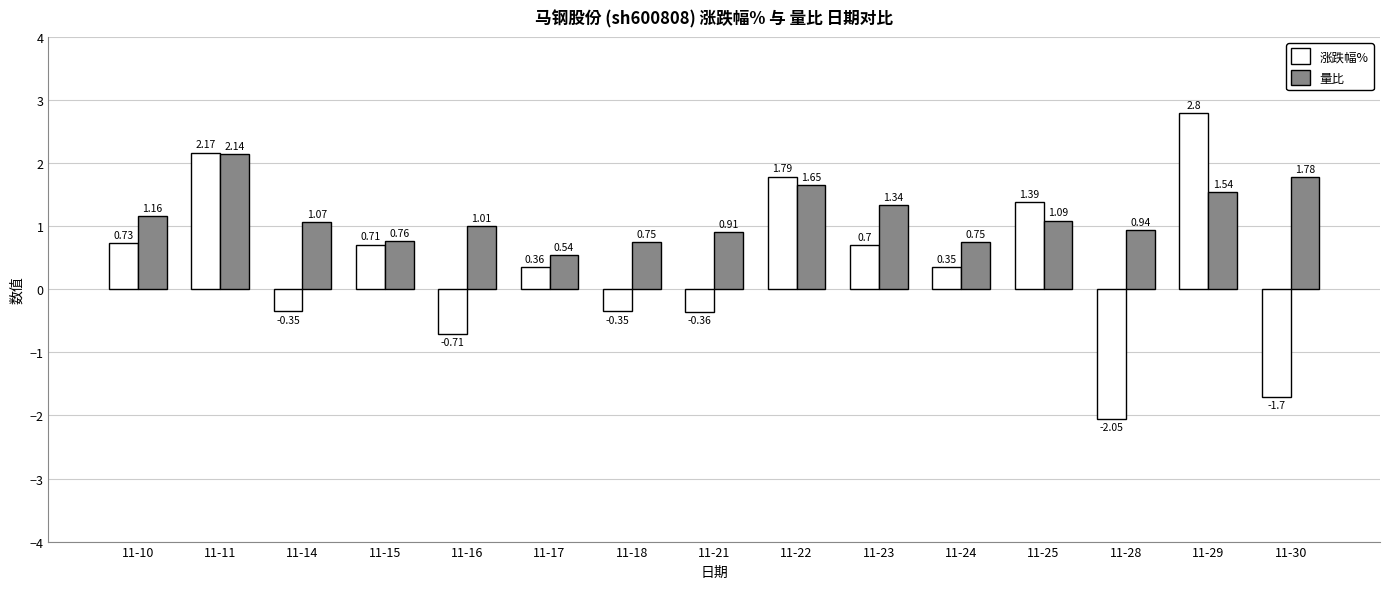

What is the sum of all 涨跌幅% values?

5.5